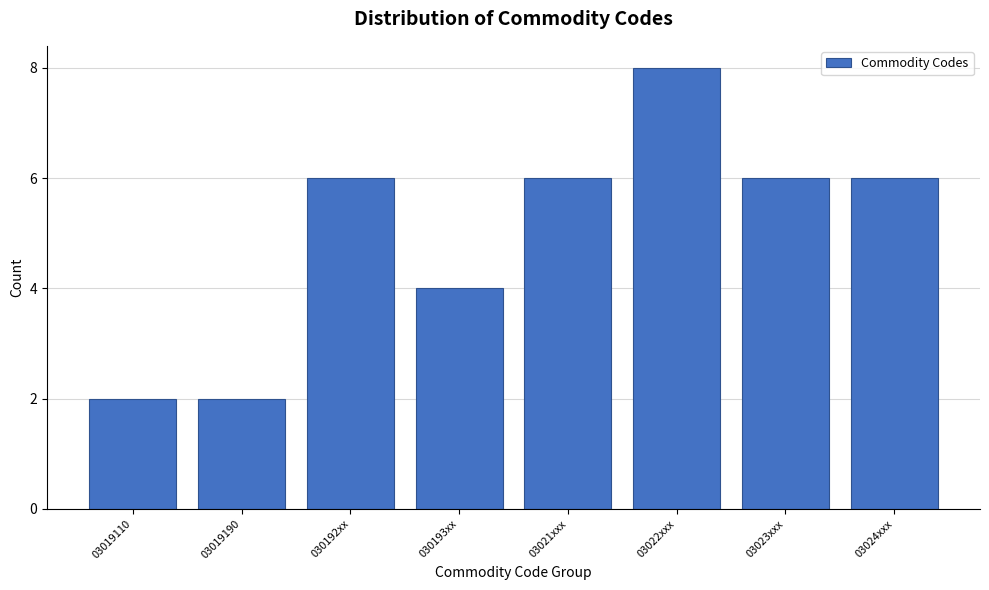

Reading left to right, what are all the values shown in this chart?

03019110=2	03019190=2	030192xx=6	030193xx=4	03021xxx=6	03022xxx=8	03023xxx=6	03024xxx=6